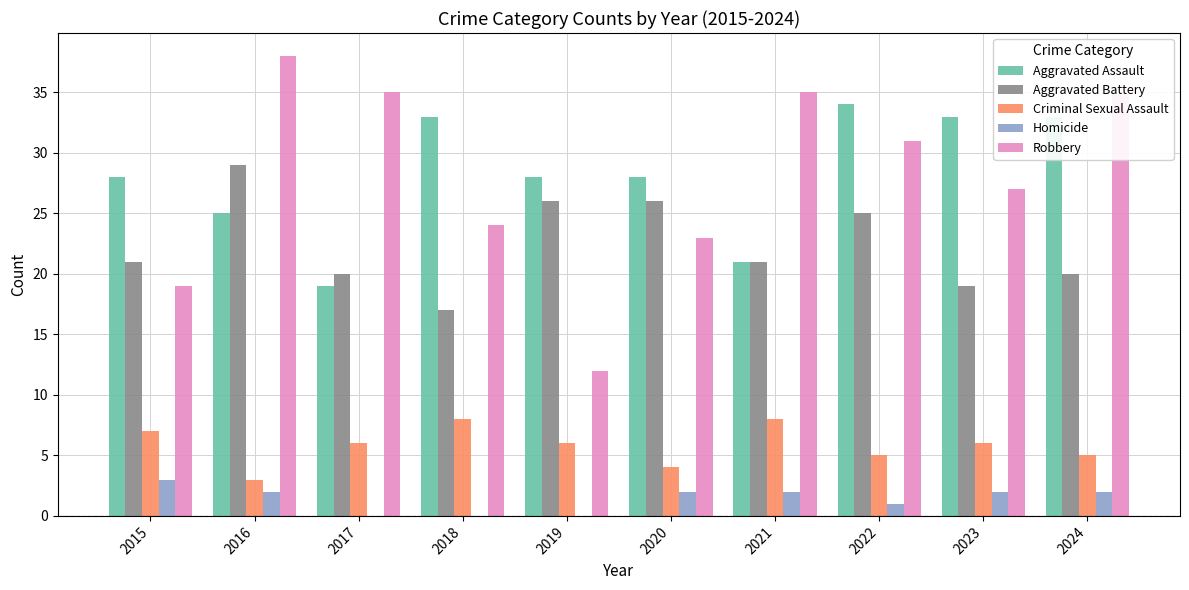

How many categories are shown in the chart?

10